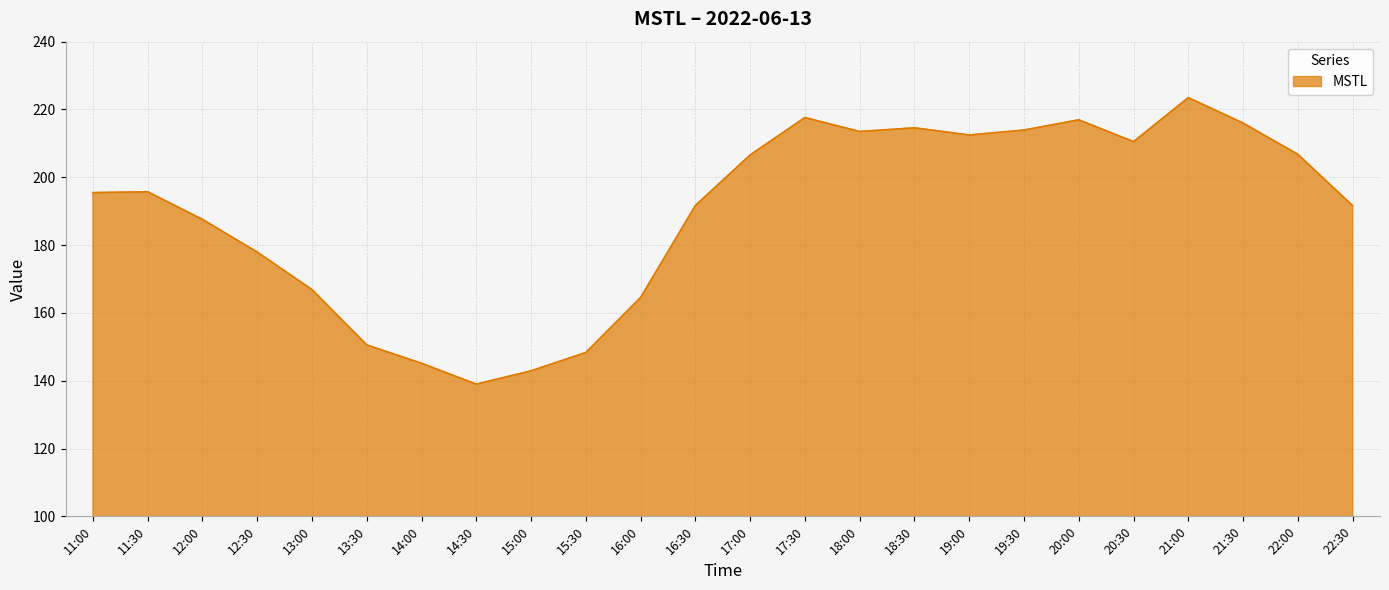

What is the difference between the maximum and minimum values?

84.5